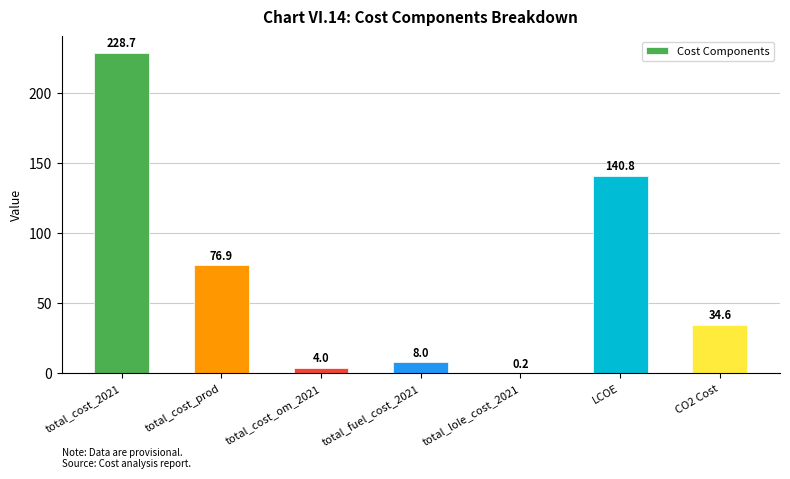

What is the difference between the values at total_lole_cost_2021 and total_cost_2021?

228.5